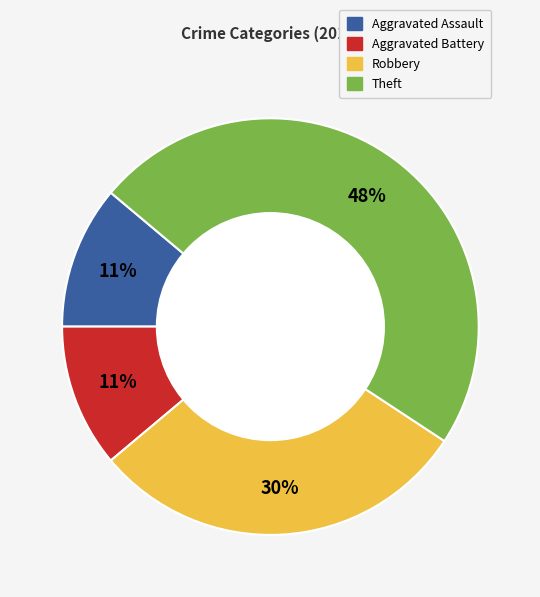

To the nearest percent, what percentage of the pie is Theft?

48%